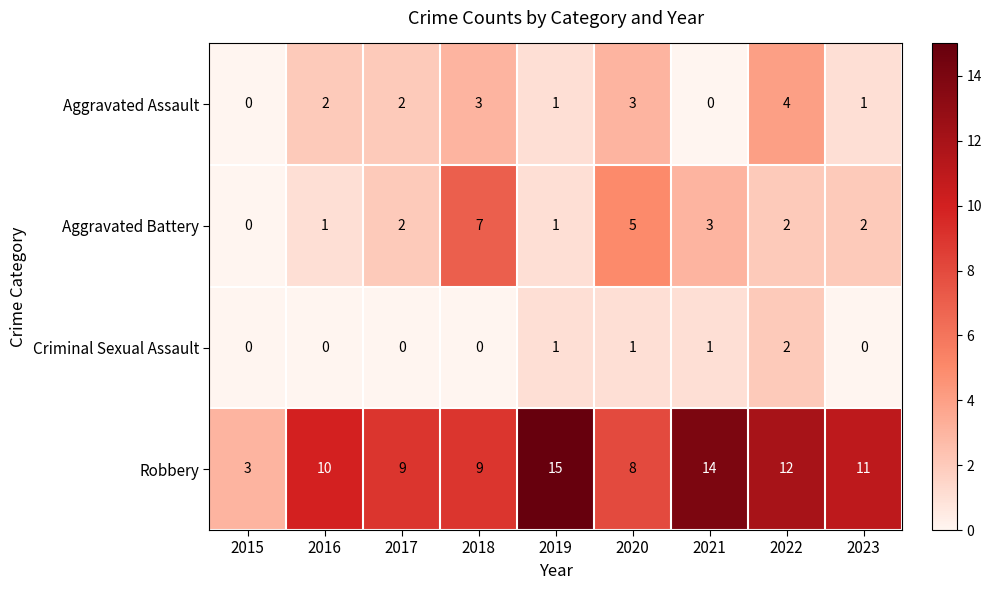

What is the difference between the maximum and minimum values in the Aggravated Battery series?

7